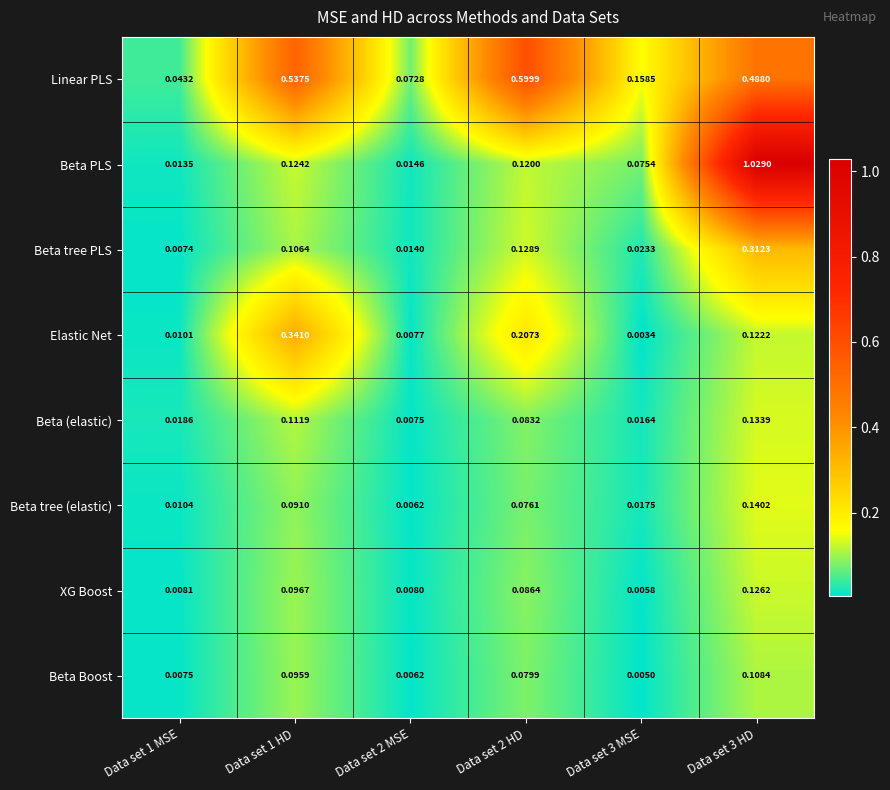

Which series has the largest range (max minus min)?

Beta PLS